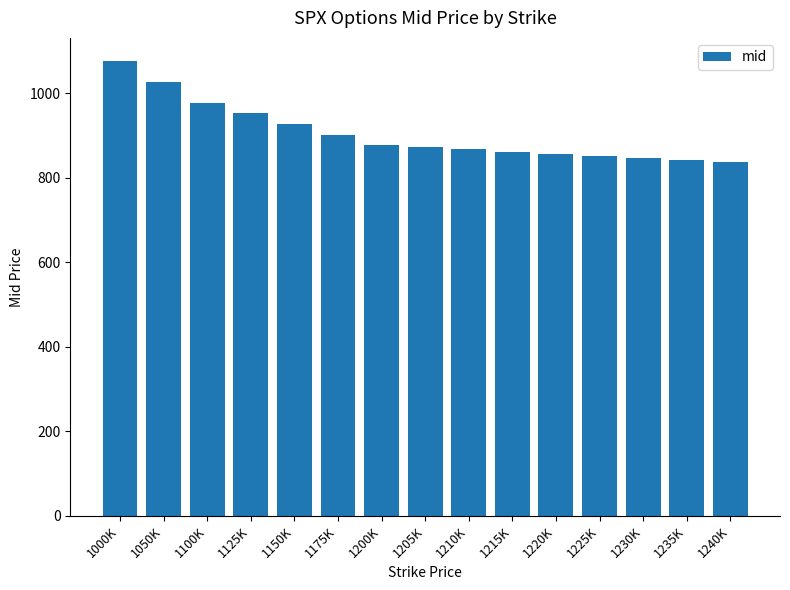

What is the value of the 4th bar from the left?

951.9